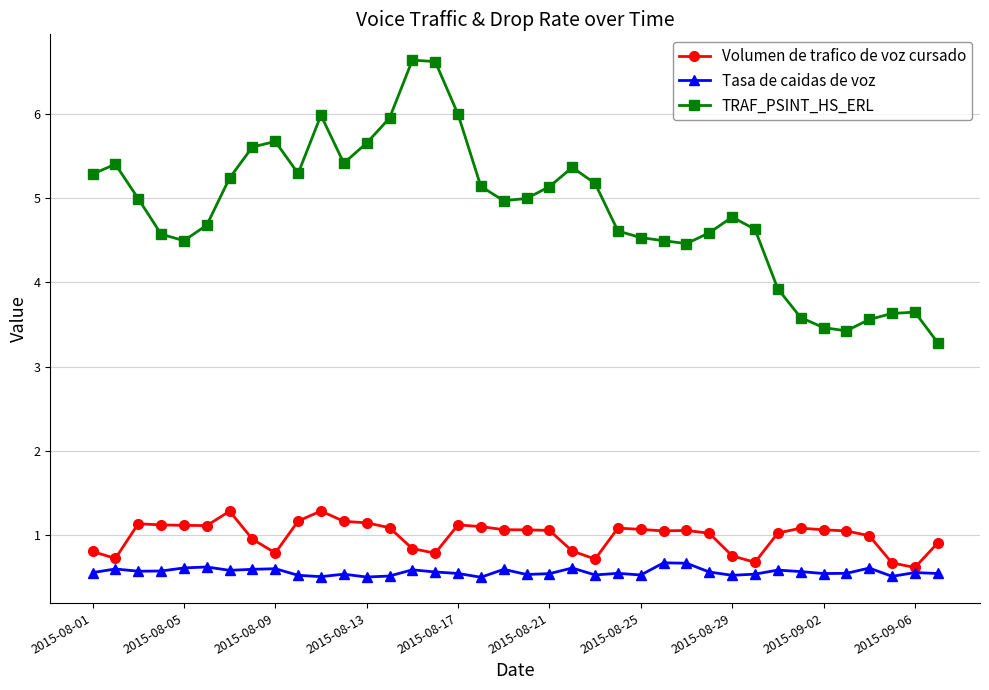

Which series has the largest total across all categories?

TRAF_PSINT_HS_ERL